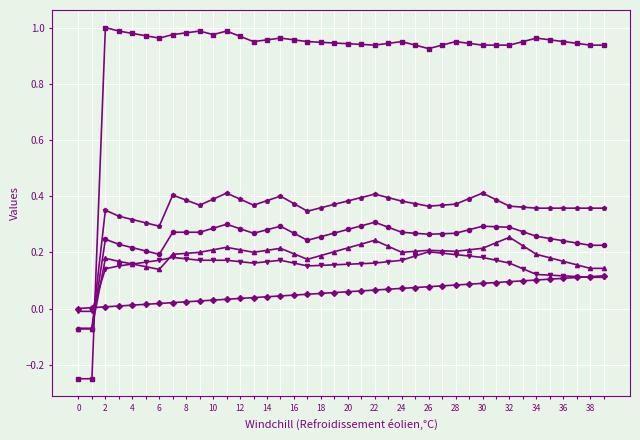

How many lines are shown in the chart?

6